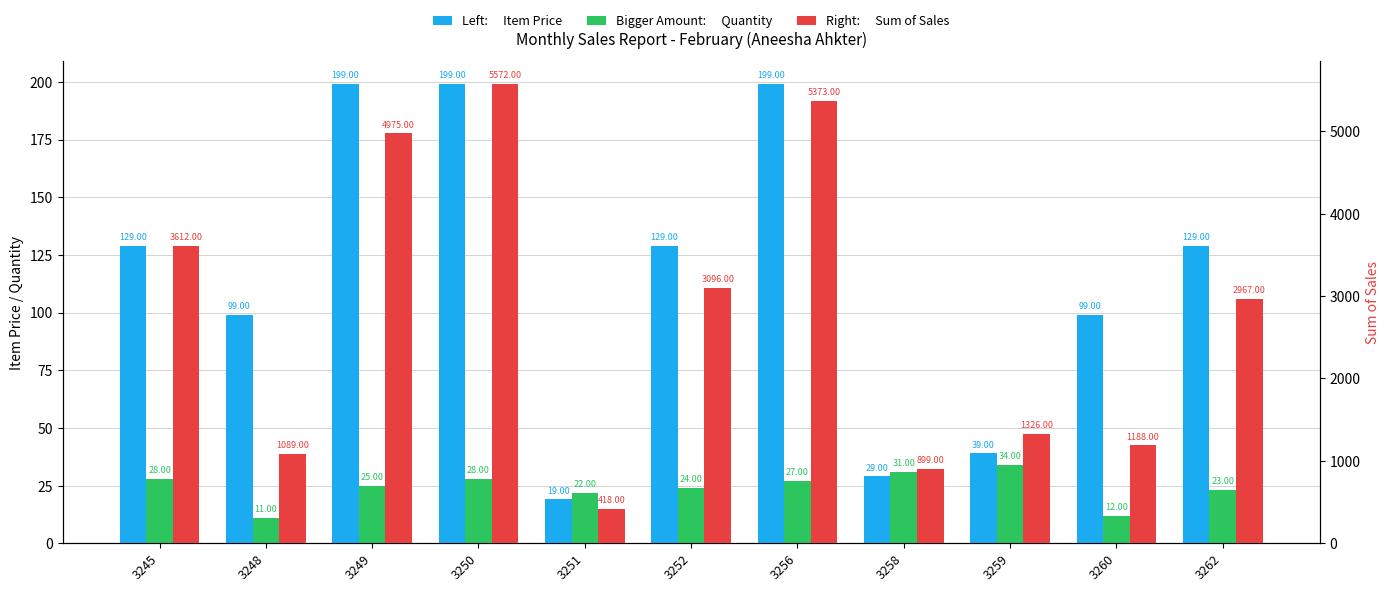

What is the spread (max minus min) of values at 3251?

399